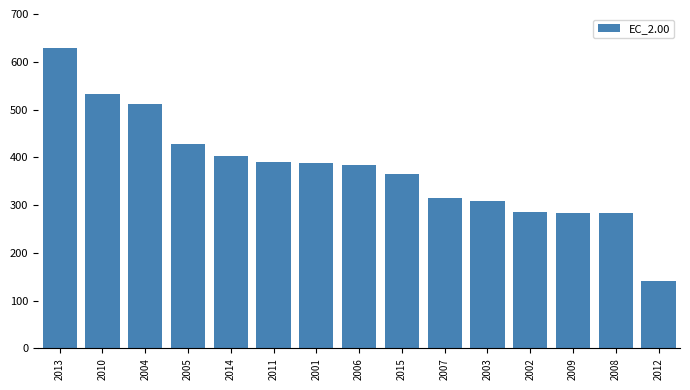

What is the difference between the maximum and minimum values?

487.5